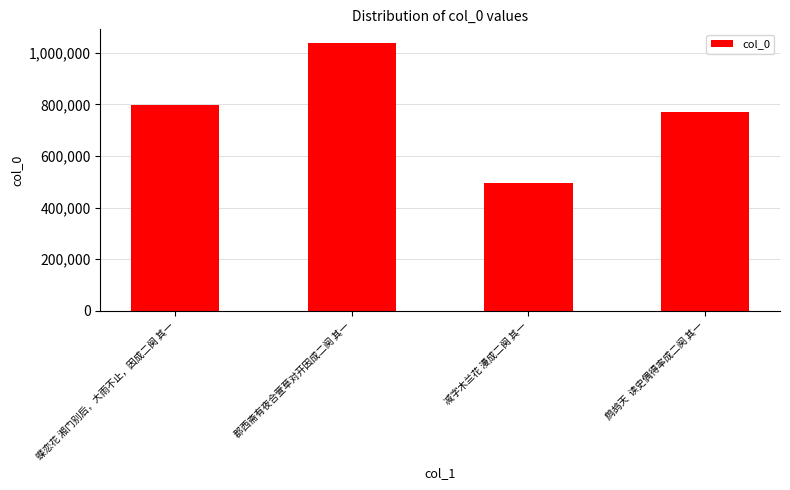

Reading right to left, transcribe all the data shown in this chart.

769482	496095	1039182	796733